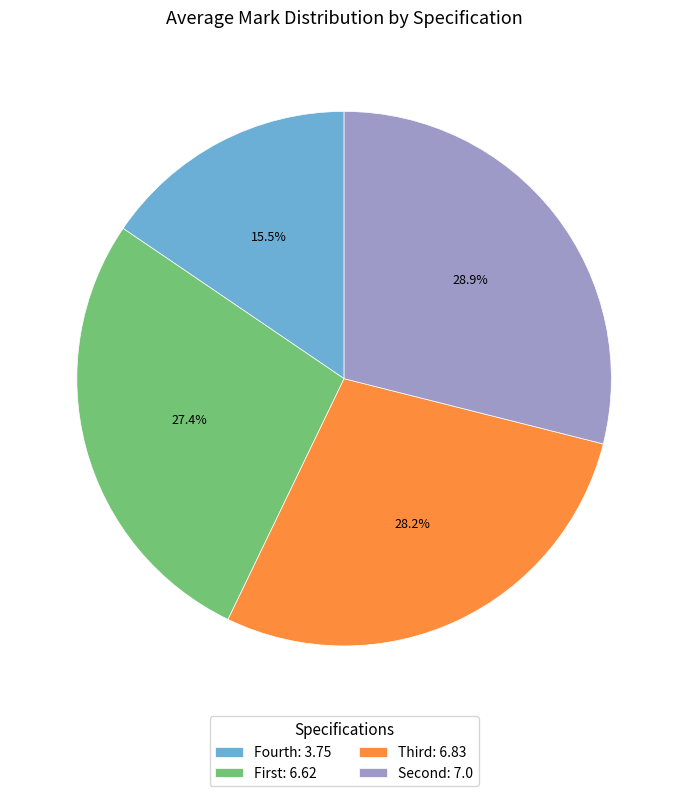

Is there a majority slice in this chart?

No